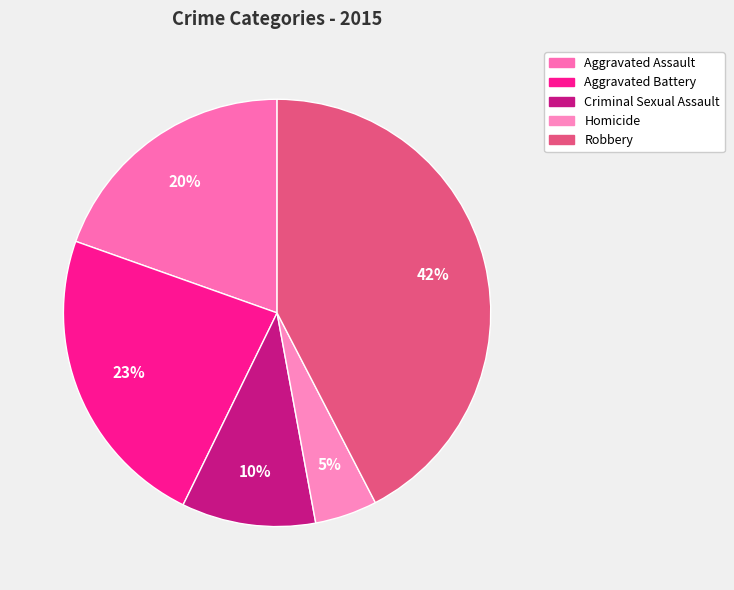

True or false: Homicide accounts for 5% of the total.

True